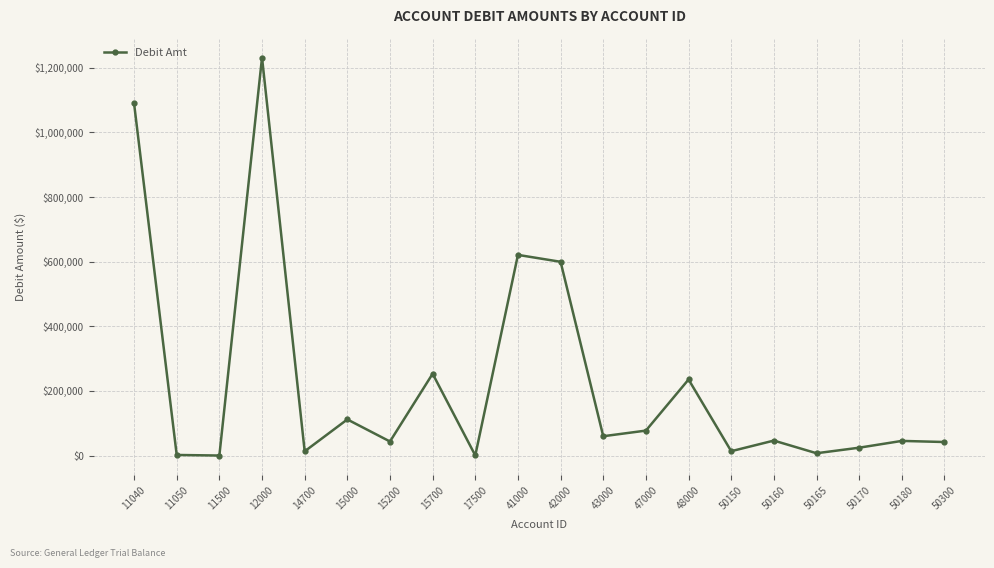

What is the change in value from 48000 to 50300?

-193454.3